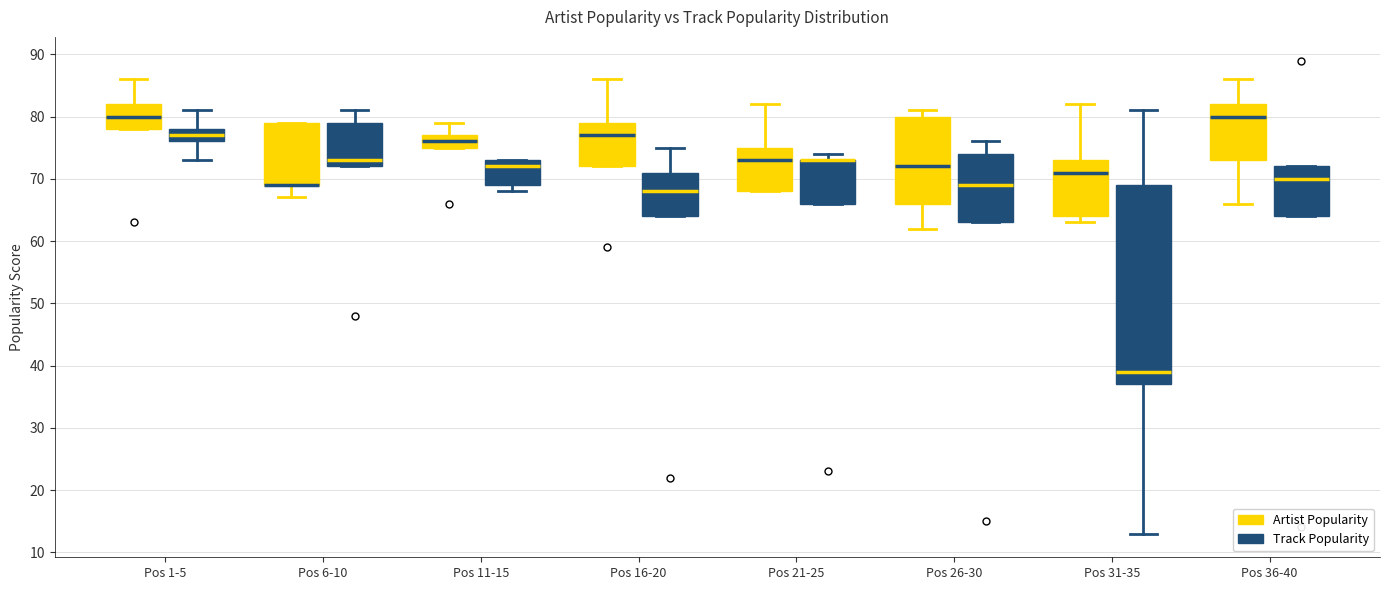

Where is the lower edge of the box for Pos 31-35 (Artist Popularity) on the y-axis? The values are not printed on the chart, so give them approximately, as read against the axis.

64